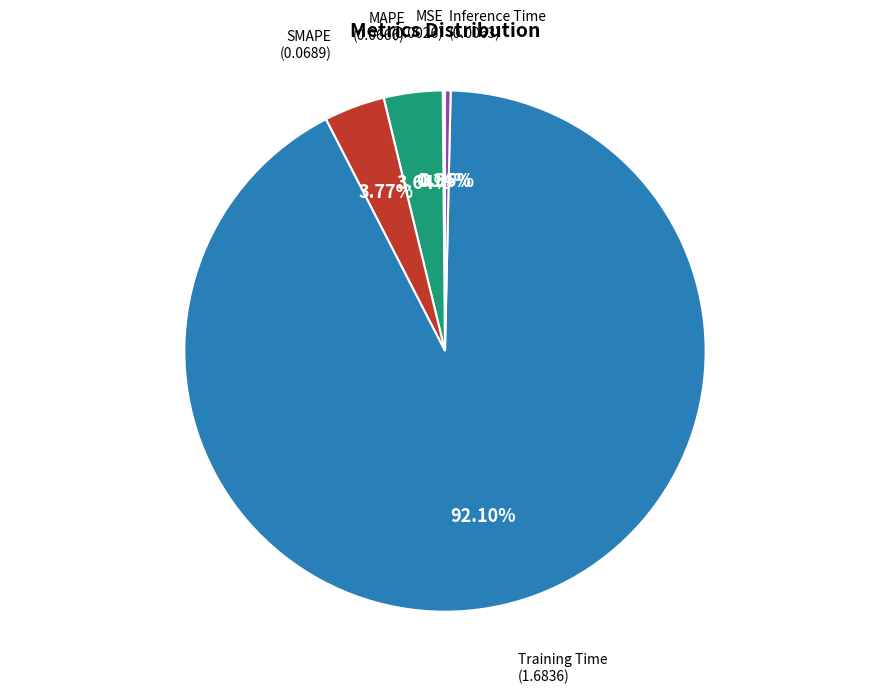

What portion of the pie excludes MAPE?

96.4%